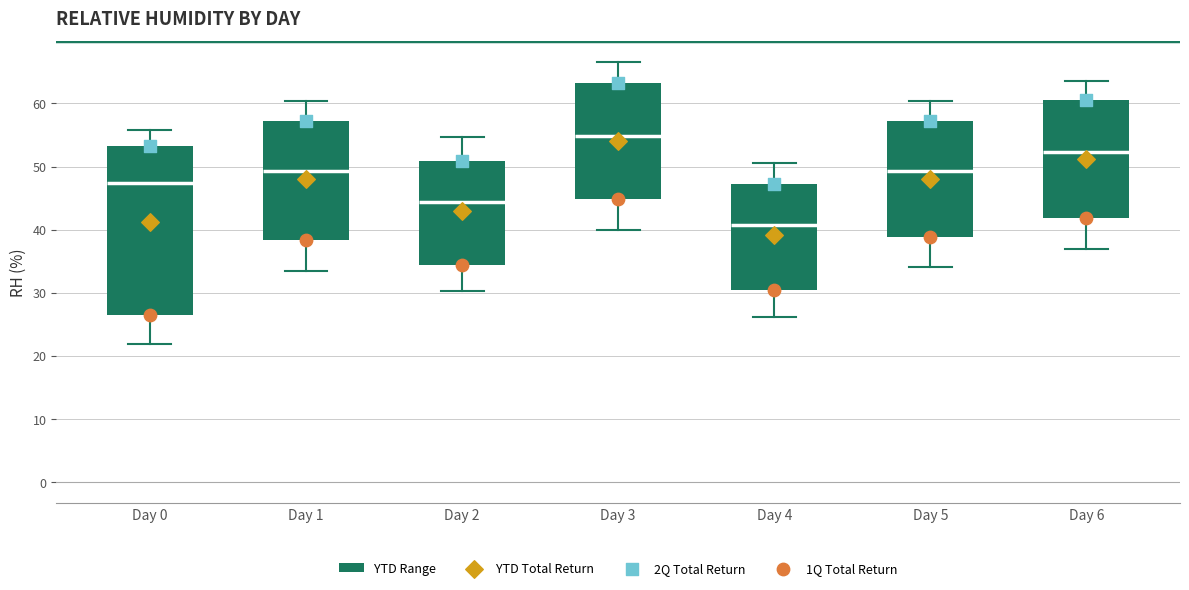

Which box's median line is the lowest?

Day 4